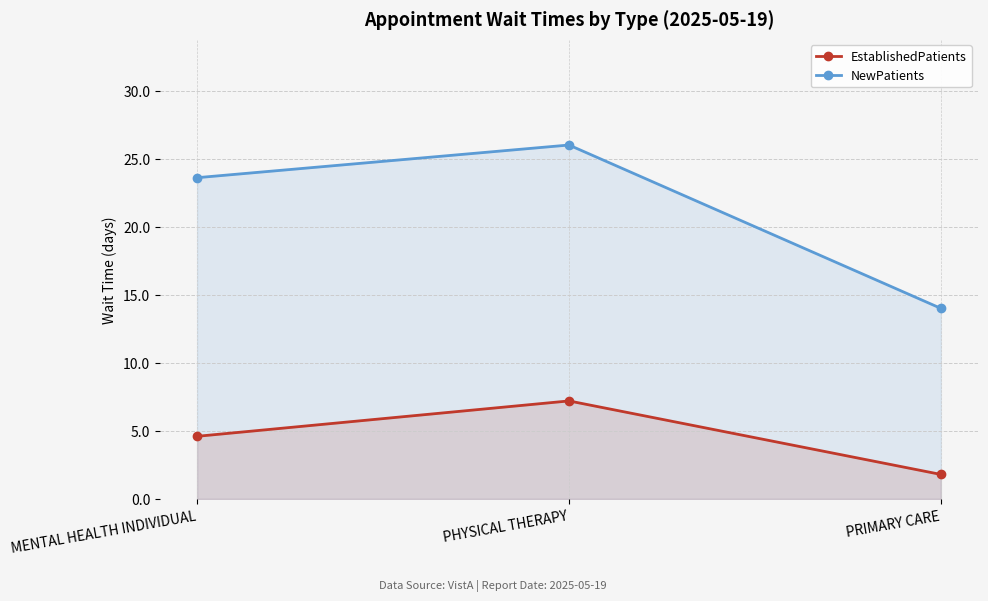

How many values in the EstablishedPatients series exceed 4?

2